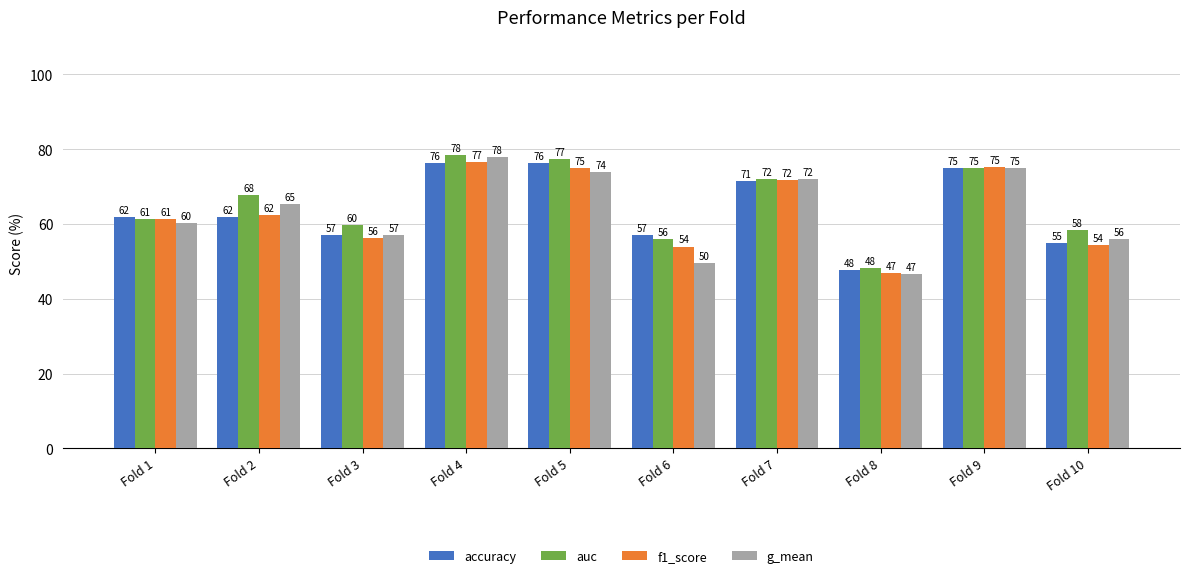

Which series changed the most between Fold 7 and Fold 9?

accuracy